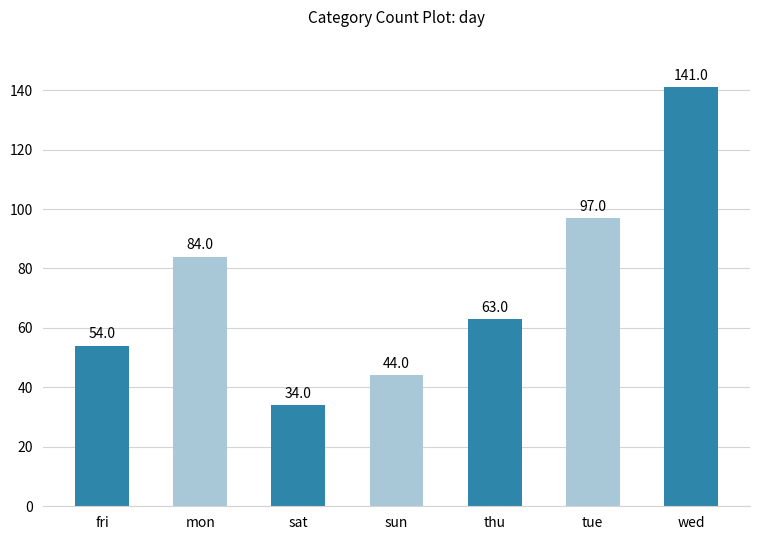

True or false: the data shows 103 at thu.

False